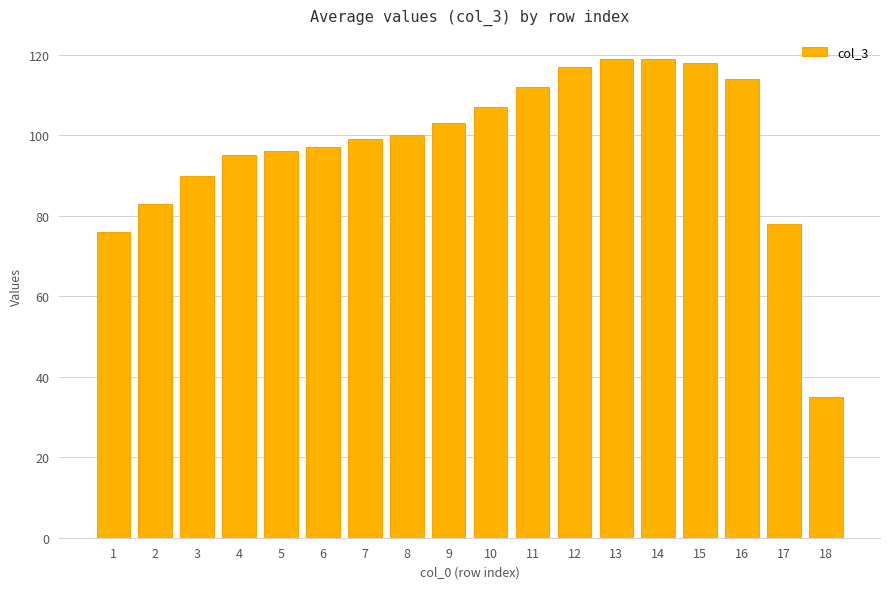

What value does the data have at 12, to the nearest 10?

120